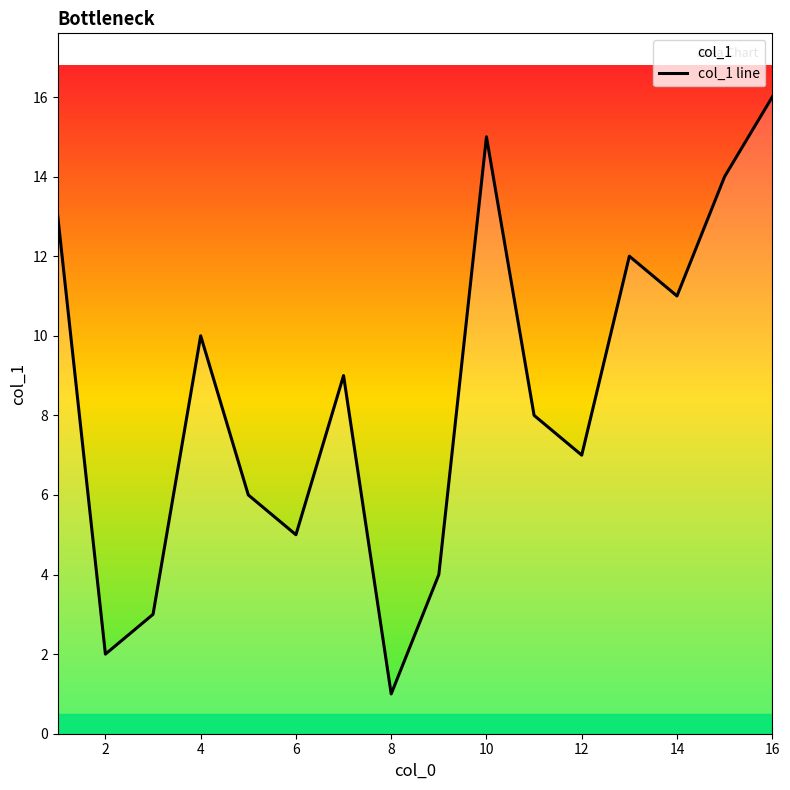

What is the smallest value displayed?

1